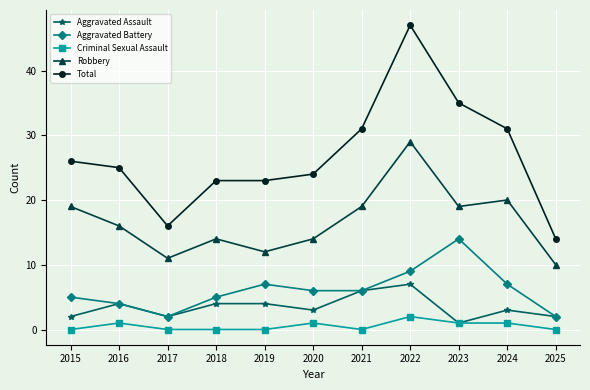

What is the value of the Aggravated Battery point at the 3rd from the left?

2